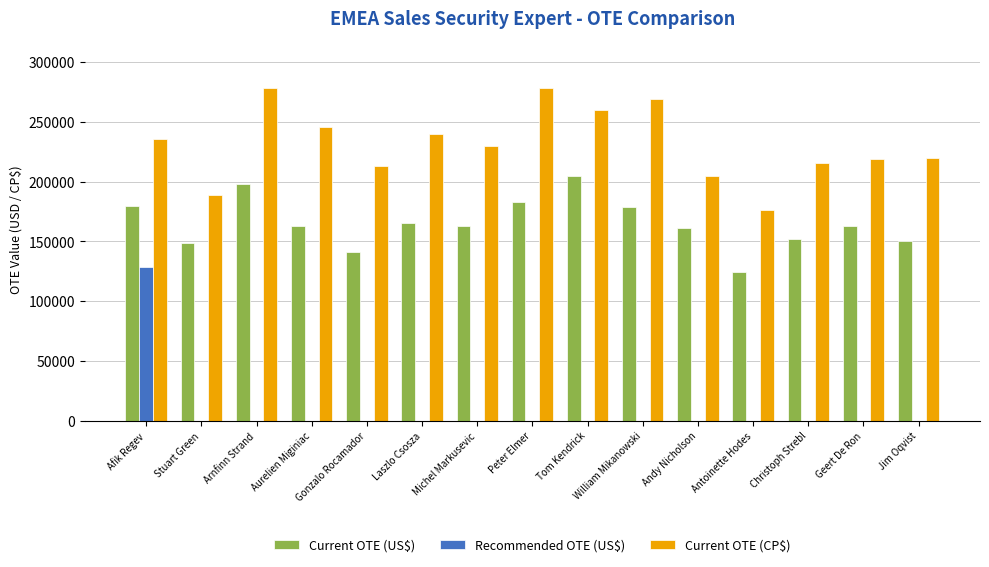

Which series changed the most between Stuart Green and William Mikanowski?

Current OTE (CP$)